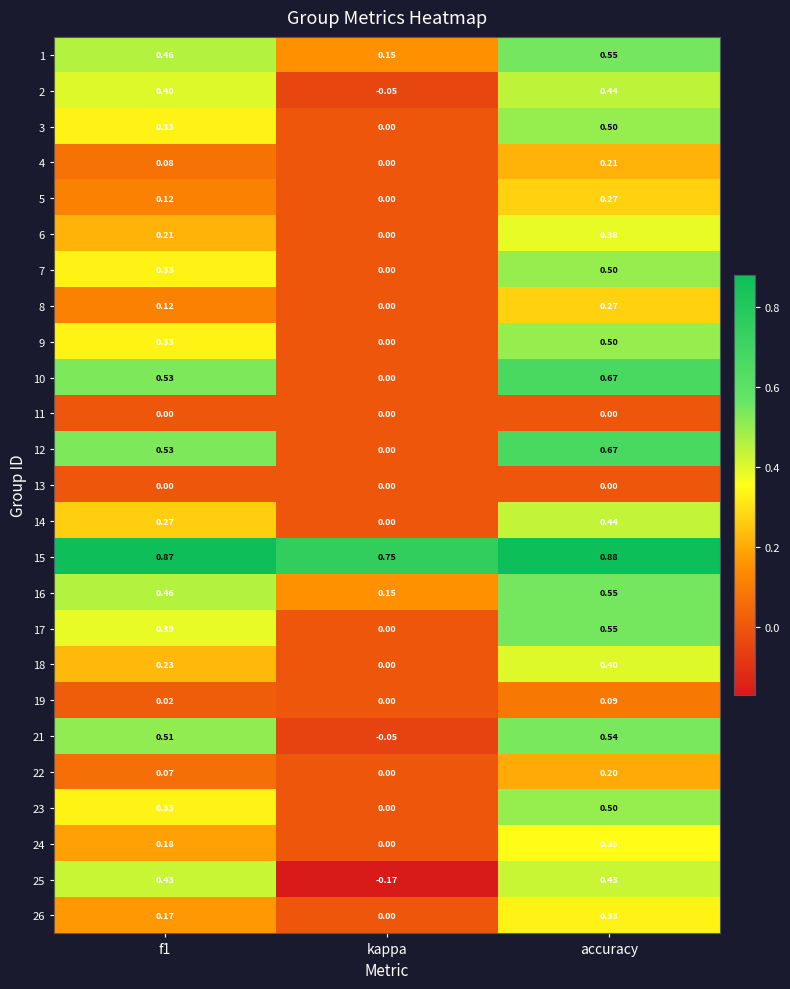

At which category is the sum across all series the highest?

accuracy